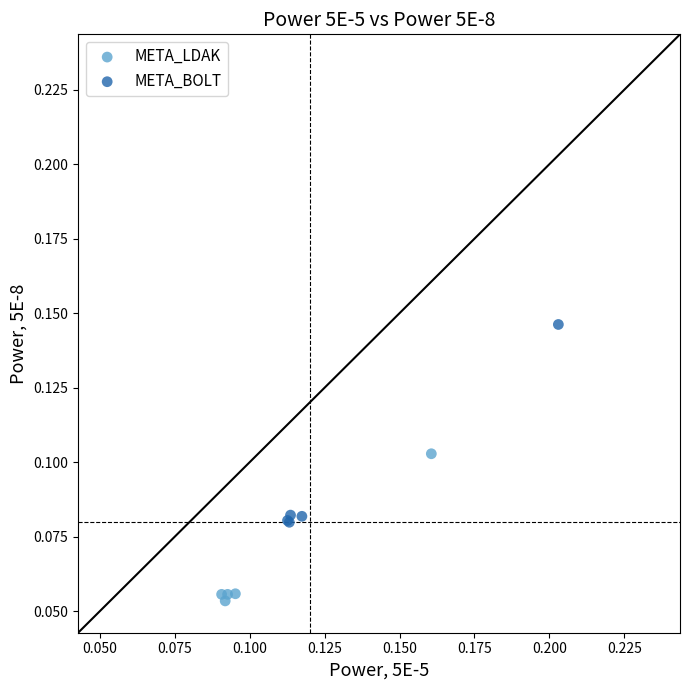

Which series reaches the minimum Y coordinate?

META_LDAK